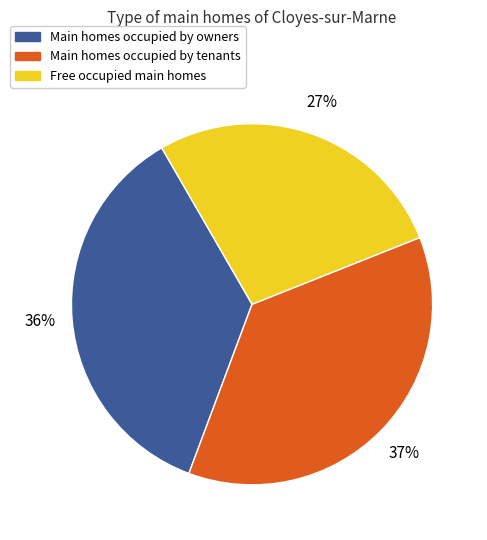

To the nearest percent, what is the average slice percentage?

33%